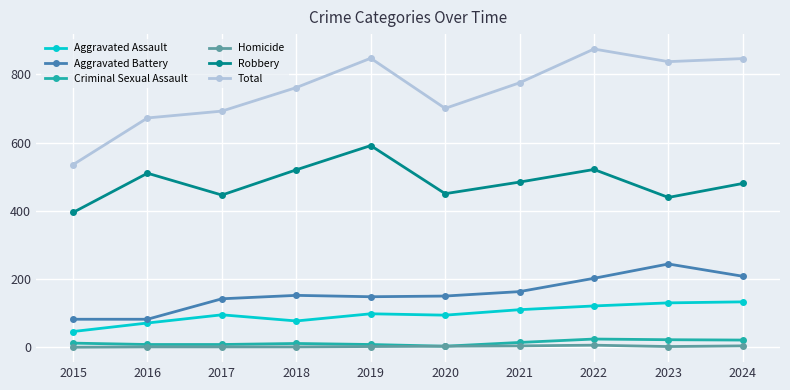

At how many categories does at least one series exceed 612?

9